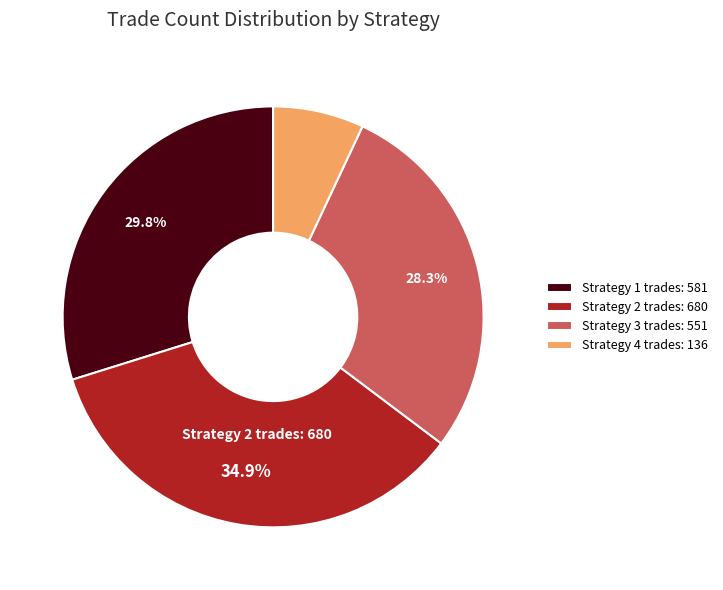

Which category has the biggest portion of the pie?

Strategy 2 trades: 680